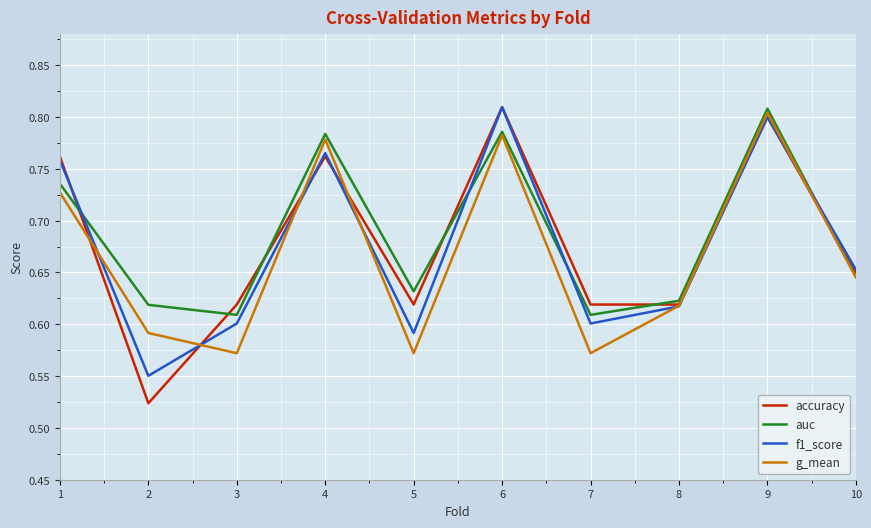

Which series has the largest range (max minus min)?

accuracy